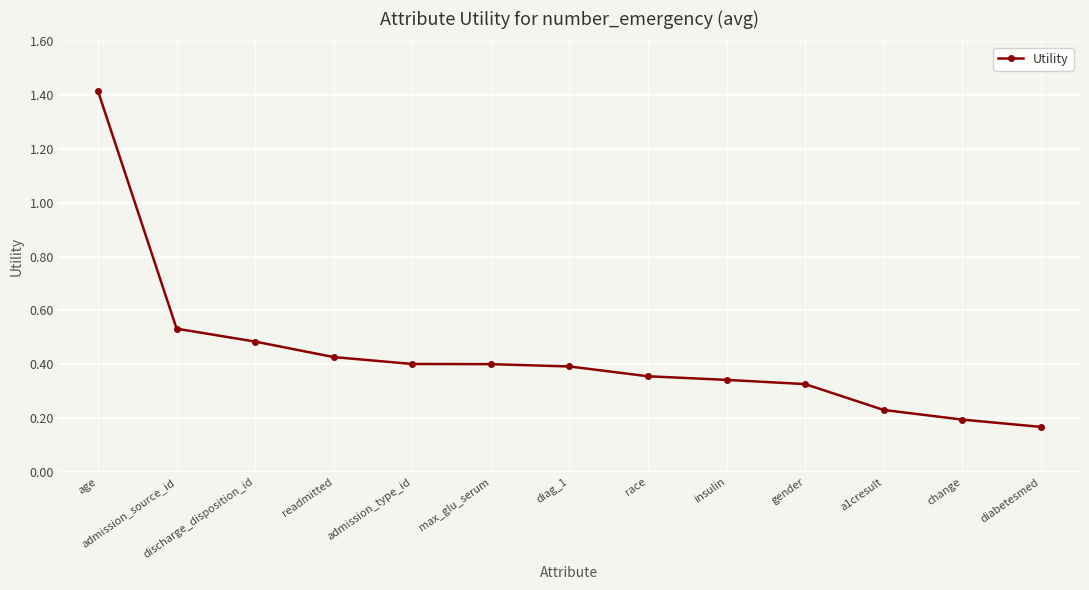

What is the greatest value displayed?

1.4